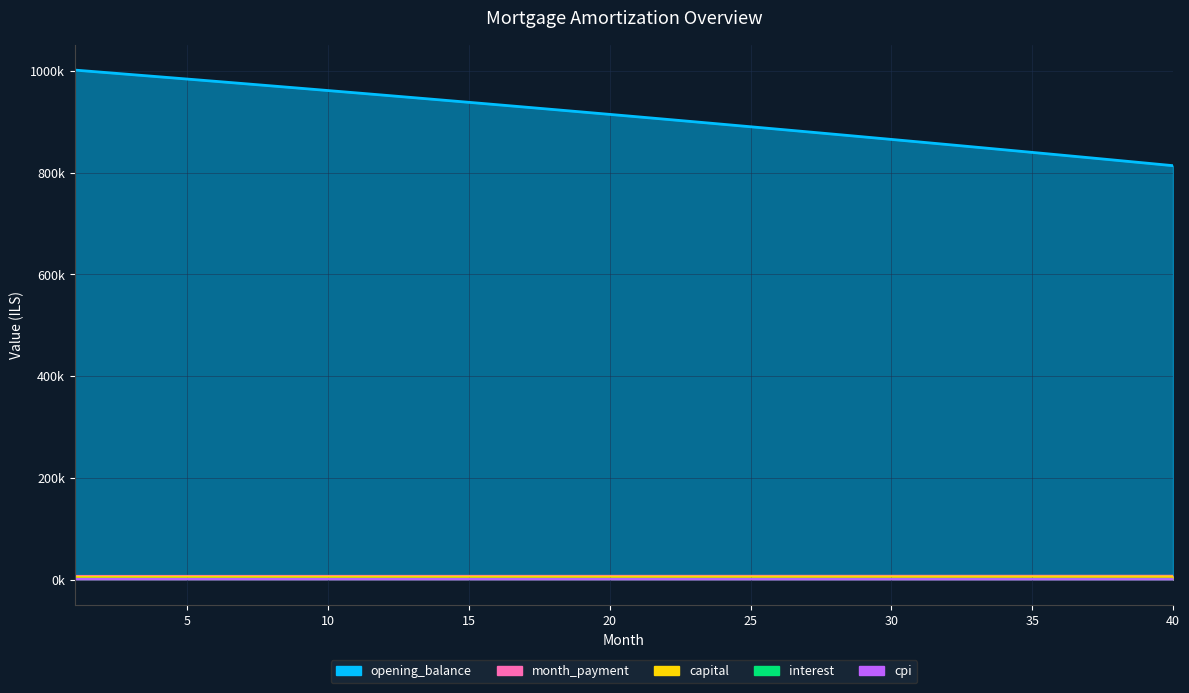

What is the value of the interest point at the 14th from the left?

1570.9